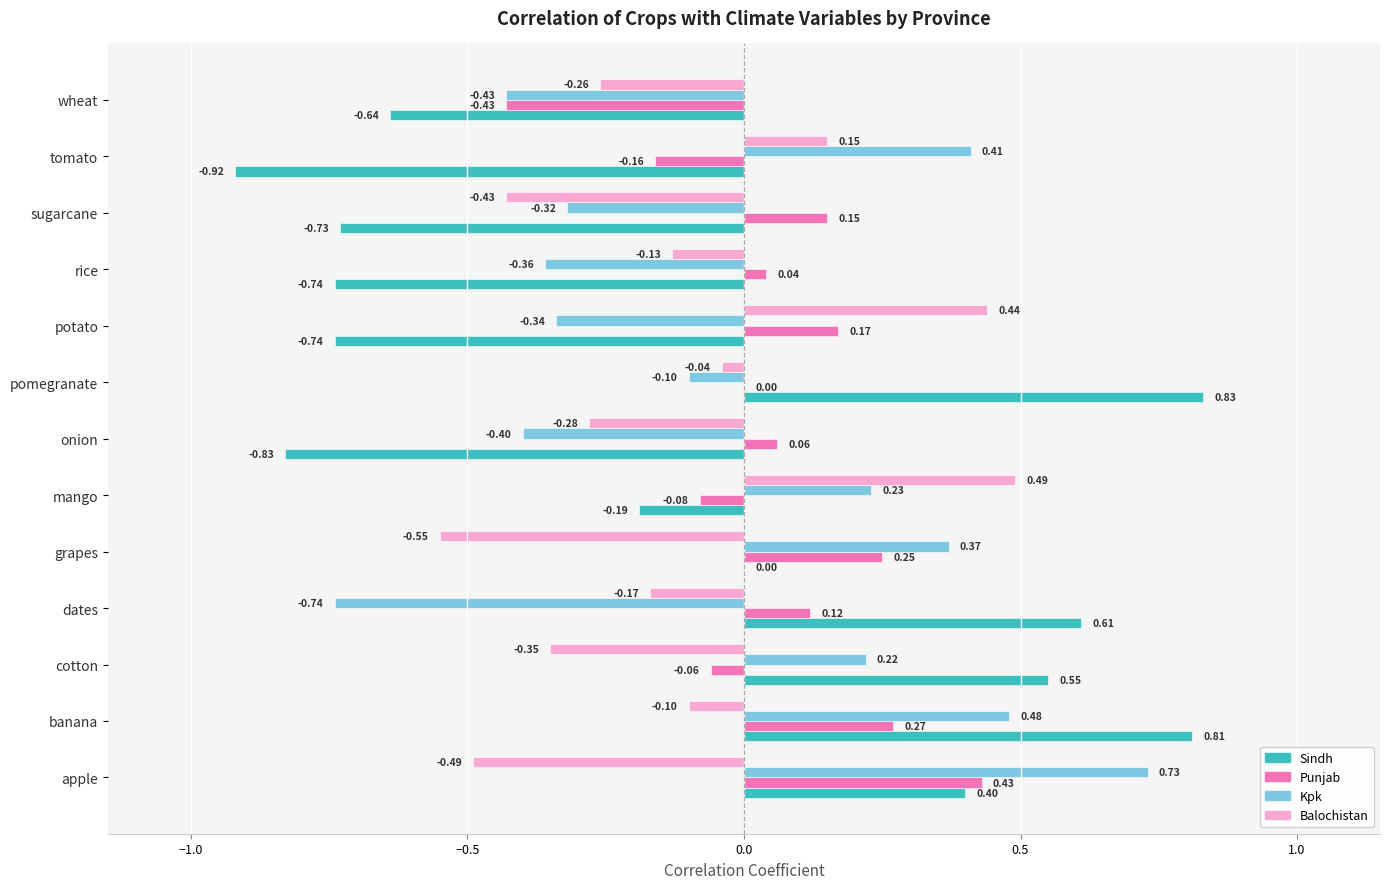

Where is Balochistan nearest to the value 0?

pomegranate